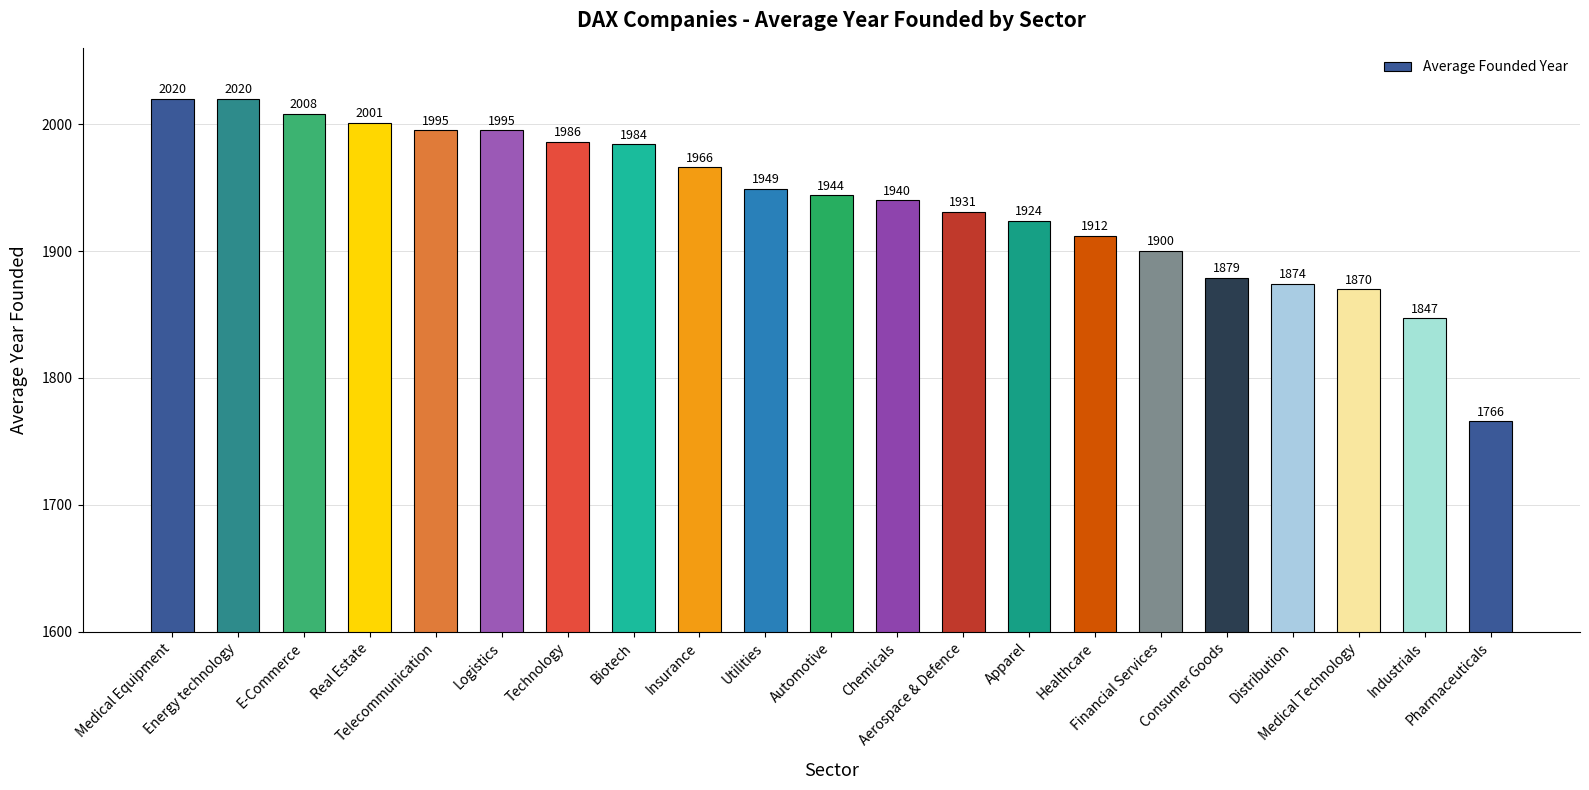

Reading left to right, extract all data points from this chart.

2020	2020	2008	2001	1995	1995	1986	1984	1966	1949	1944	1940	1931	1924	1912	1900	1879	1874	1870	1847	1766